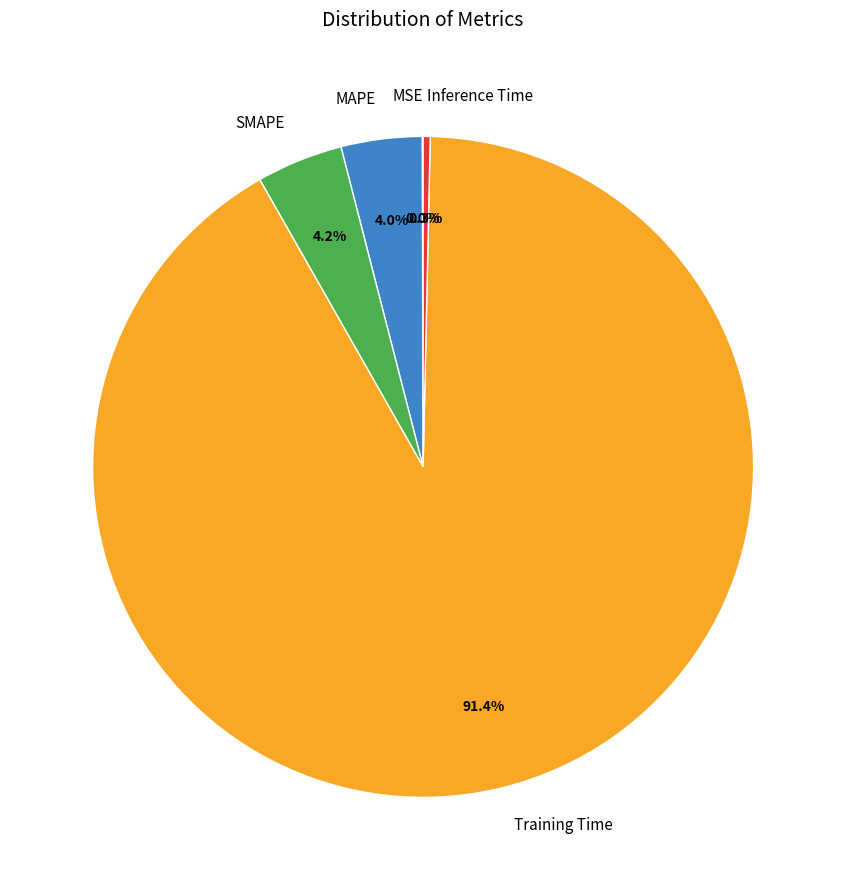

Which slice is the largest?

Training Time